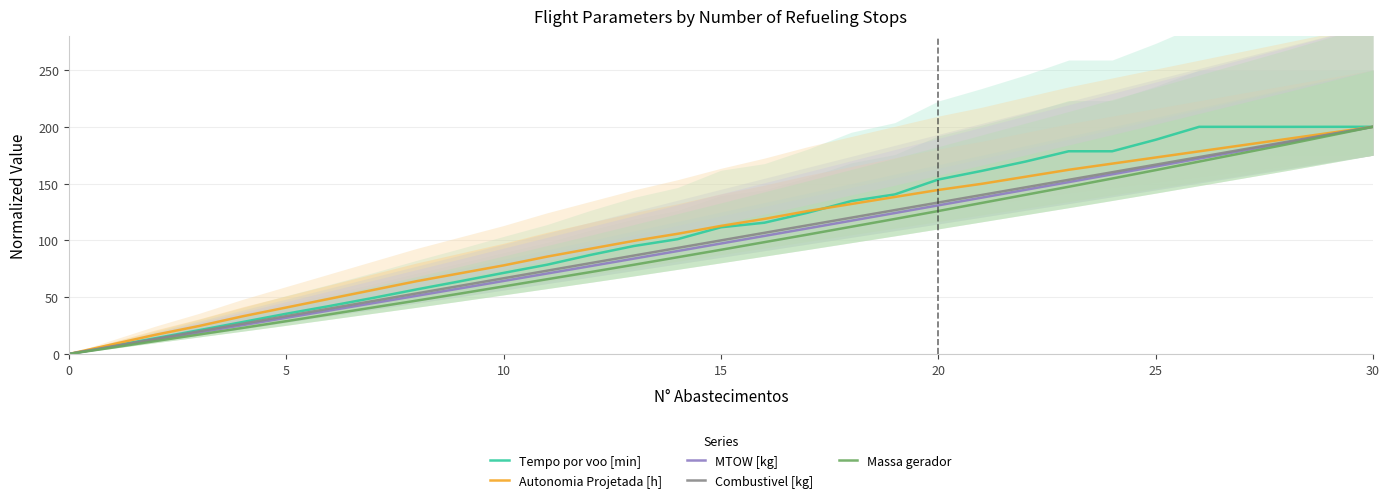

What is the spread (max minus min) of values at 14?

20.6